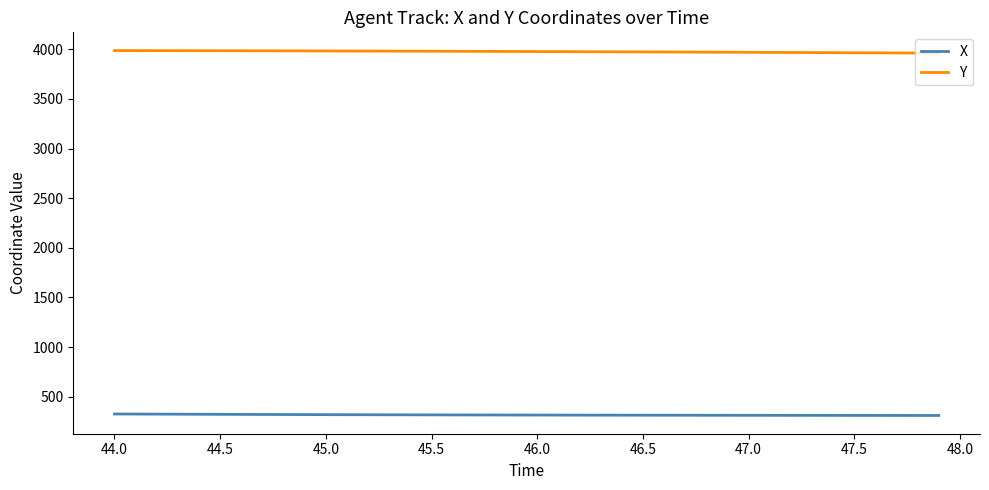

Which series has the largest total across all categories?

Y